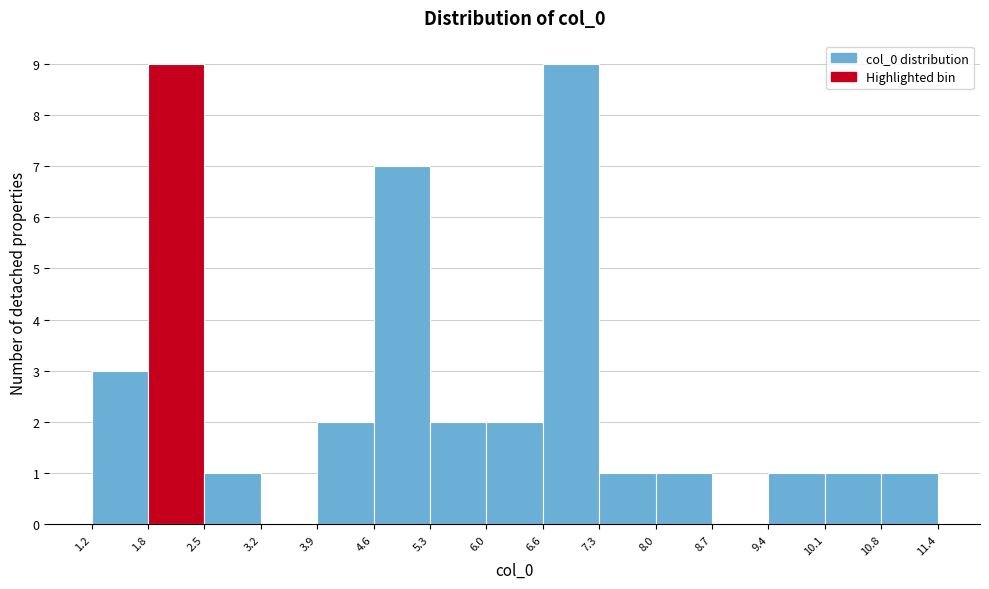

Reading left to right, transcribe this chart: for each bar, give the range it covers on the x-axis and its height. The values are not printed on the chart, so give them approximately, as read against the axis.

1.2 to 1.8: 3
1.8 to 2.5: 9
2.5 to 3.2: 1
3.2 to 3.9: 0
3.9 to 4.6: 2
4.6 to 5.3: 7
5.3 to 6.0: 2
6.0 to 6.6: 2
6.6 to 7.3: 9
7.3 to 8.0: 1
8.0 to 8.7: 1
8.7 to 9.4: 0
9.4 to 10.1: 1
10.1 to 10.8: 1
10.8 to 11.4: 1